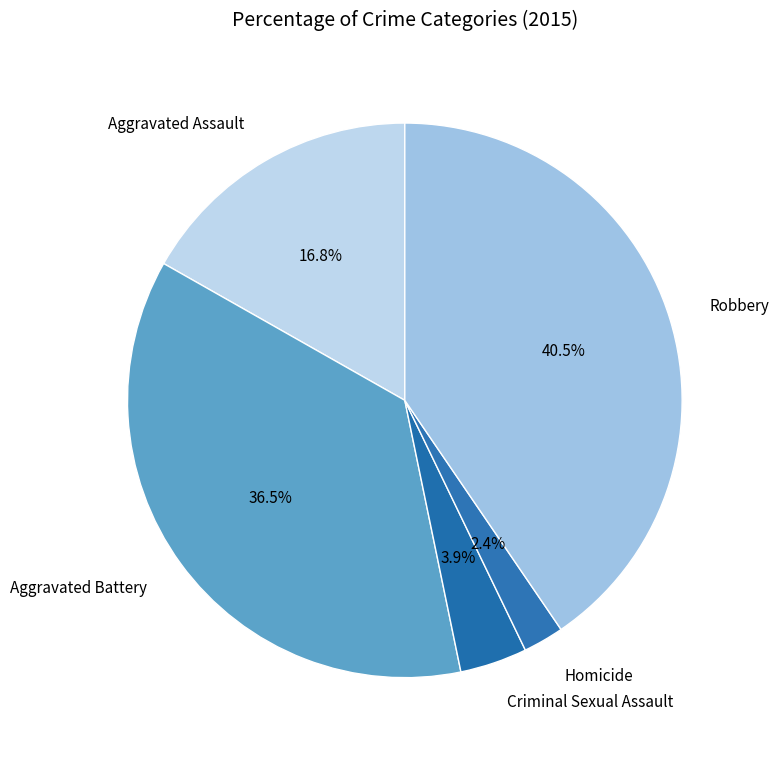

Count the number of slices in the pie.

5